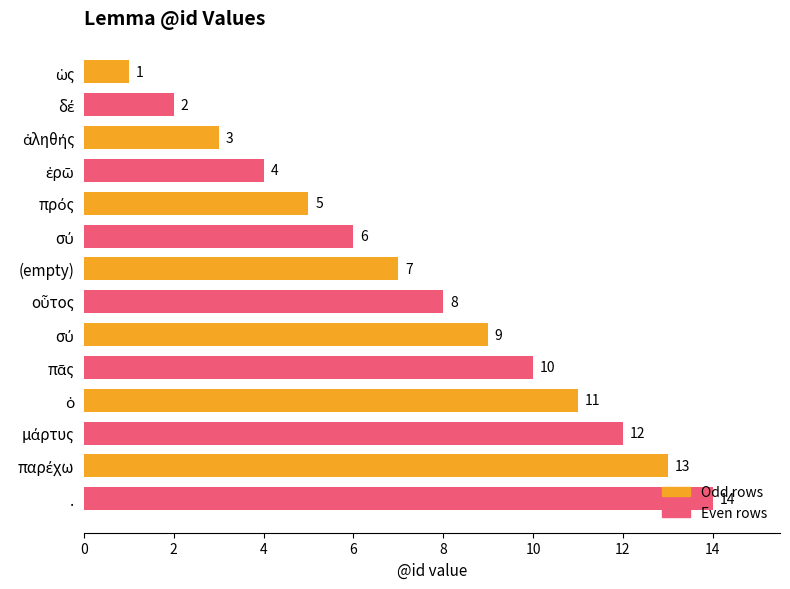

The value of Odd rows at (empty) is 5. True or false?

False